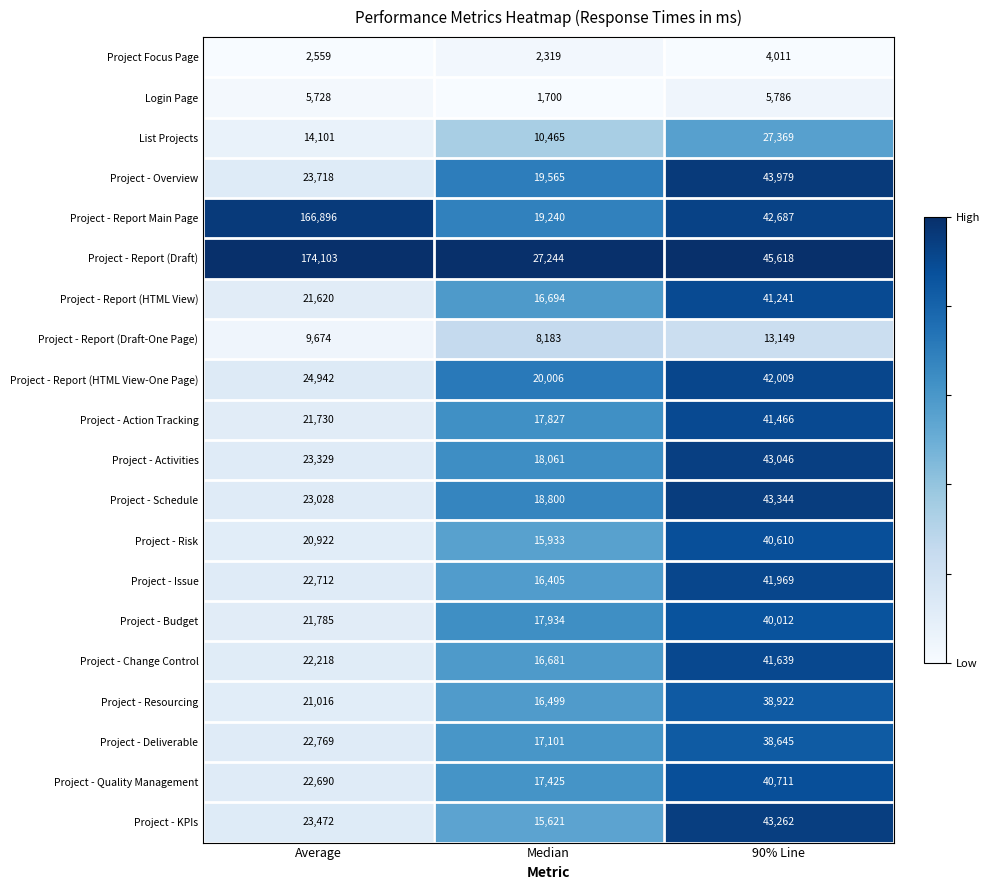

True or false: Project - Deliverable has a value of 24344 at 90% Line.

False